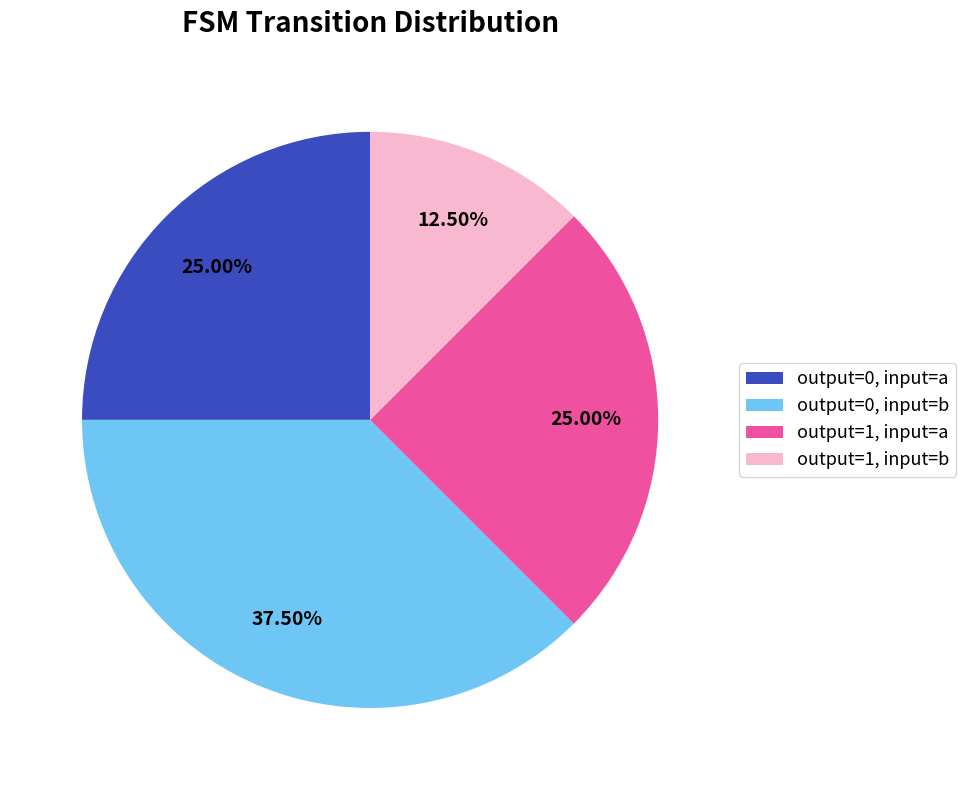

Which category has the biggest portion of the pie?

output=0, input=b